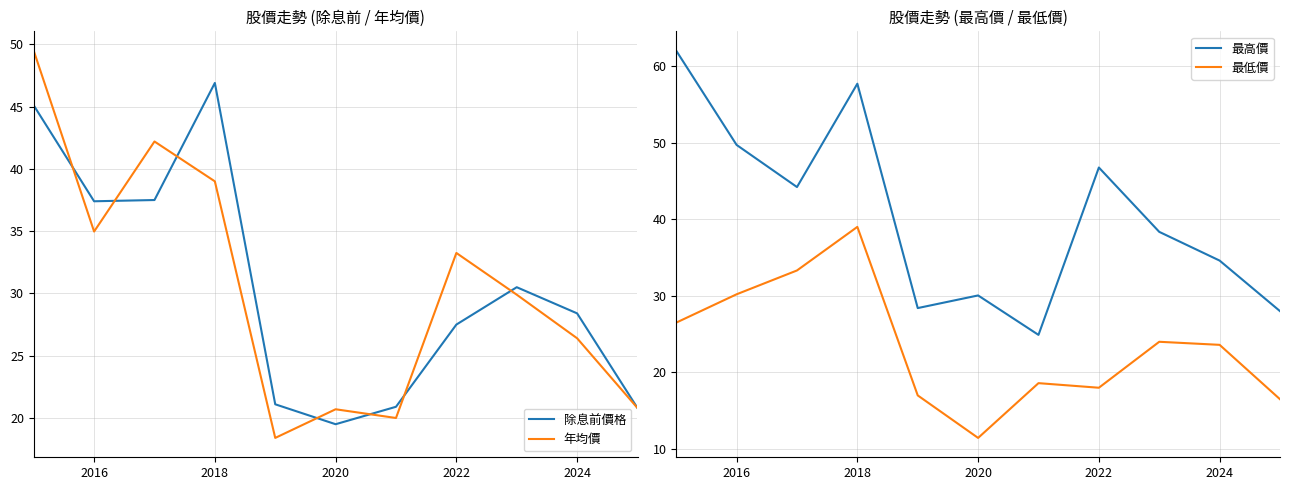

Is this an area chart (filled region under the line)?

No